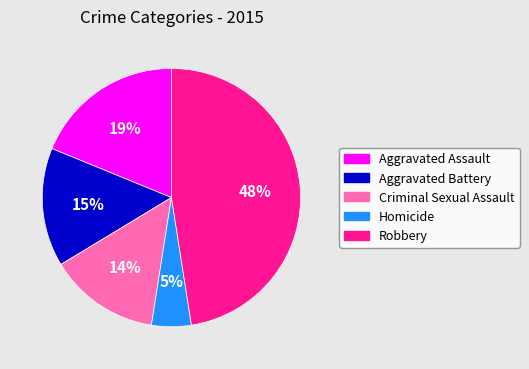

Rank the categories by value from highest to lowest.

Robbery, Aggravated Assault, Aggravated Battery, Criminal Sexual Assault, Homicide